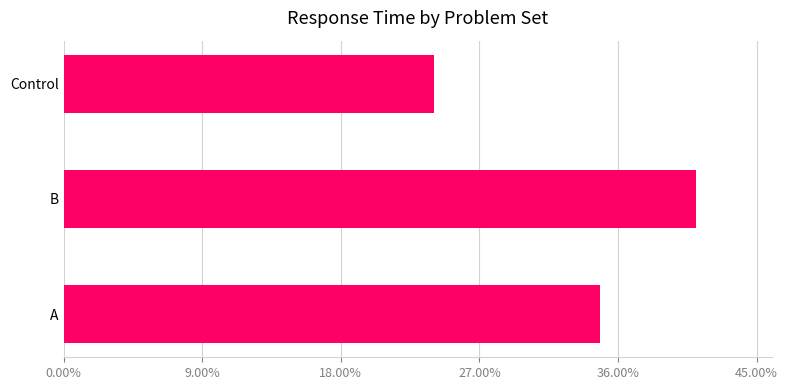

Rank the categories by value from highest to lowest.

B, A, Control